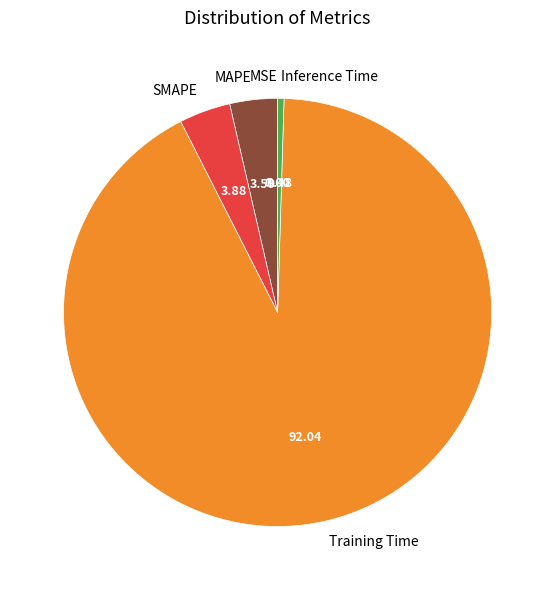

Between MAPE and Training Time, which is larger?

Training Time